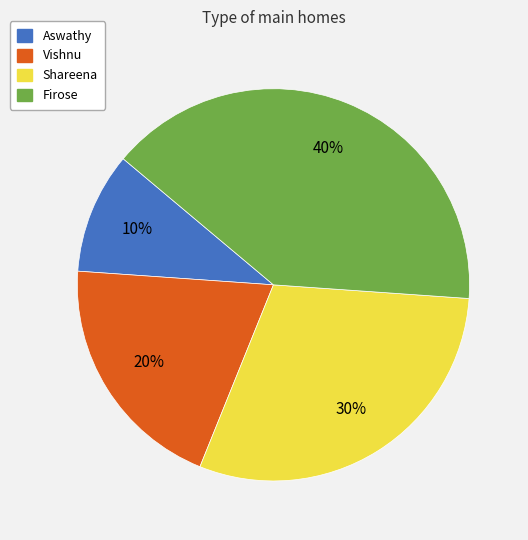

Rank the categories by value from highest to lowest.

Firose, Shareena, Vishnu, Aswathy